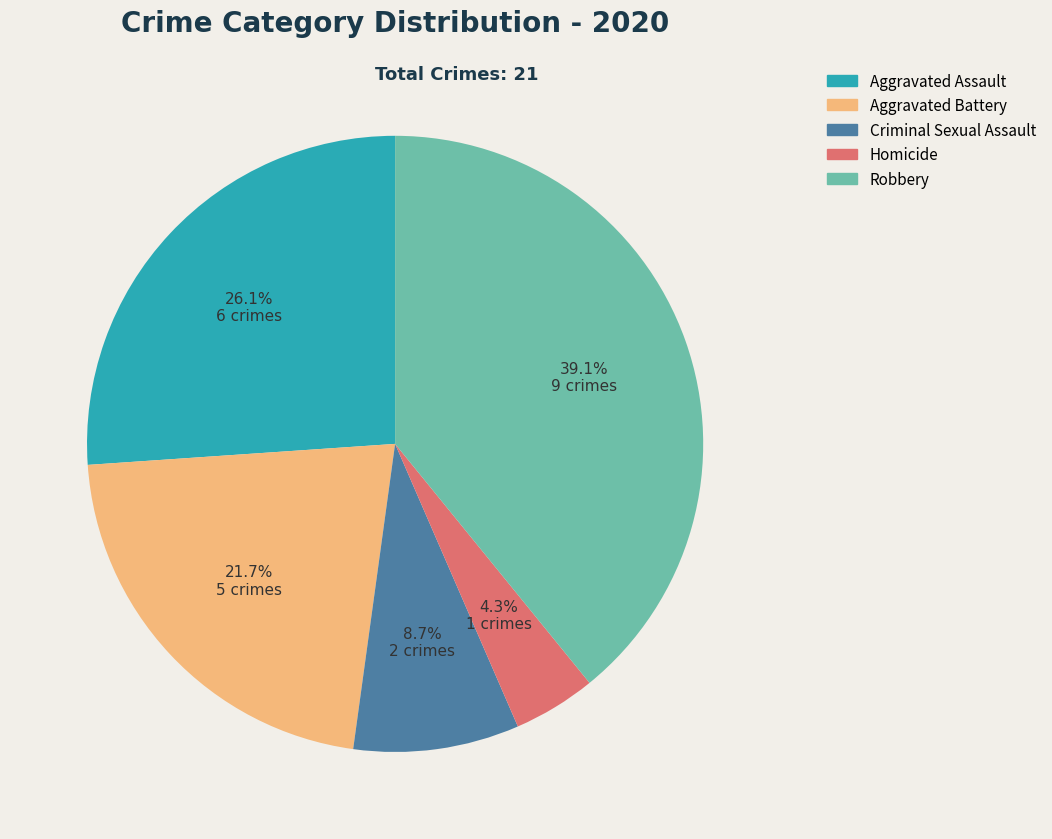

What percentage is the Aggravated Assault slice, to the nearest percent?

26%